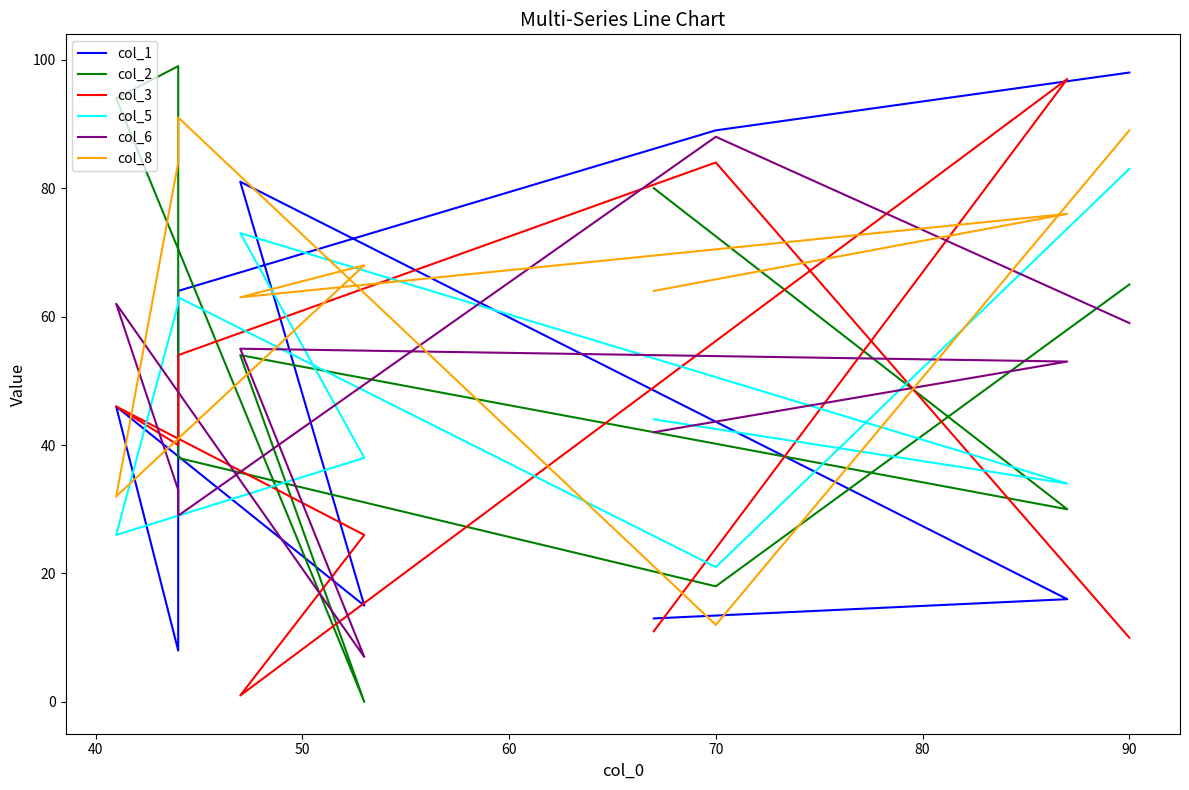

What is the lowest value of the col_5 series?

21